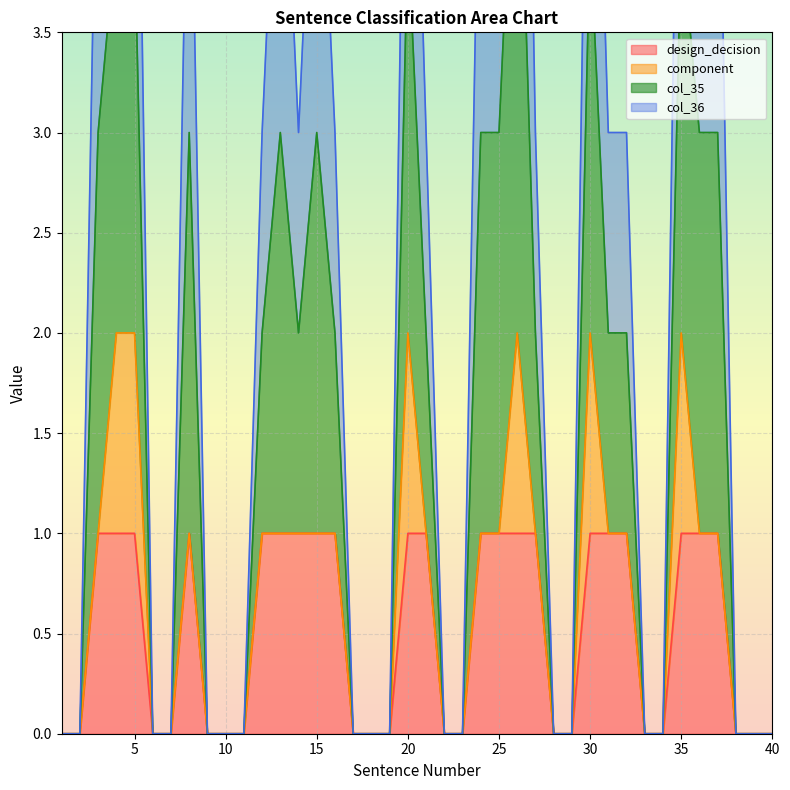

True or false: design_decision and col_35 cross at least once.

False